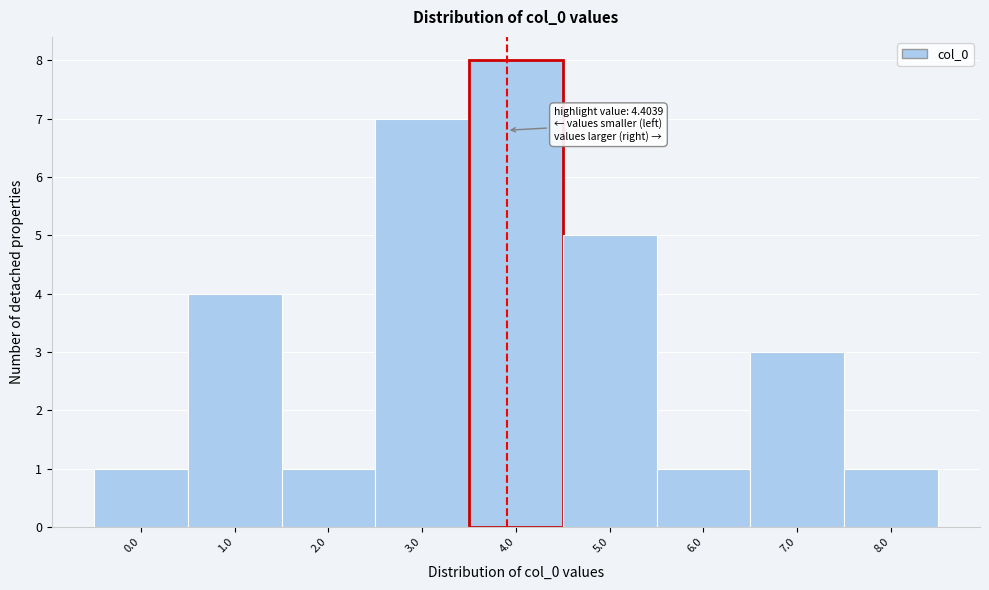

Reading right to left, transcribe all the data shown in this chart.

8.0=1	7.0=3	6.0=1	5.0=5	4.0=8	3.0=7	2.0=1	1.0=4	0.0=1